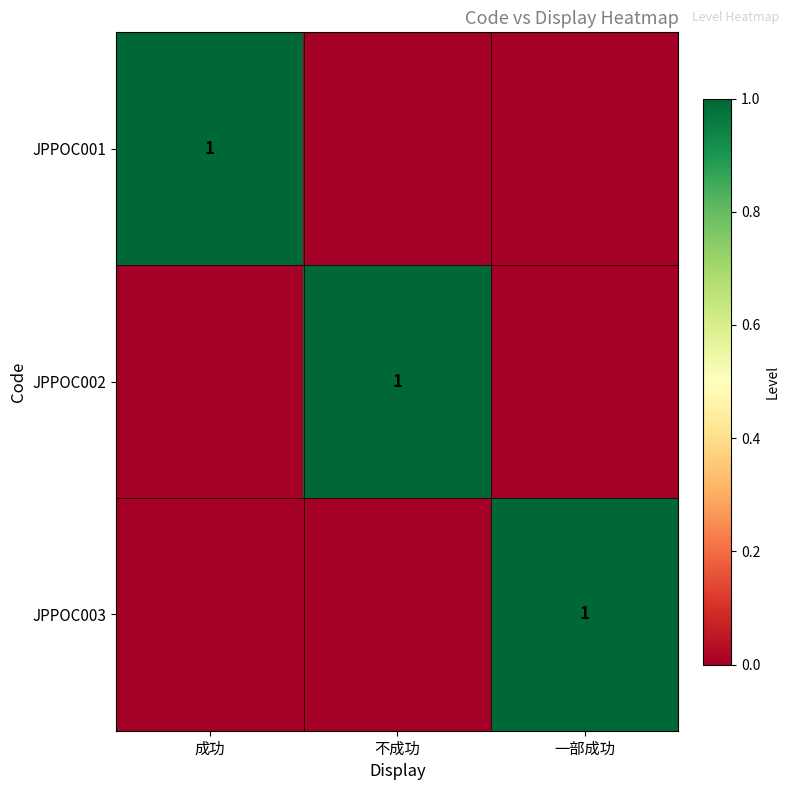

True or false: JPPOC003 has a value of 1 at 一部成功.

True